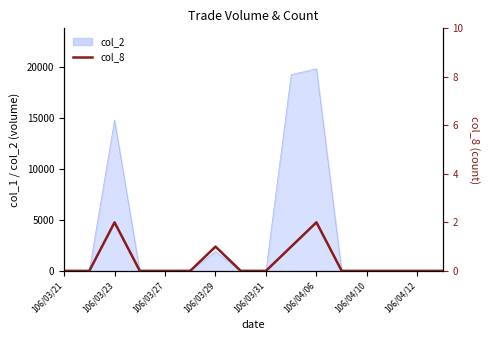

How many values are between 0 and 1?

14